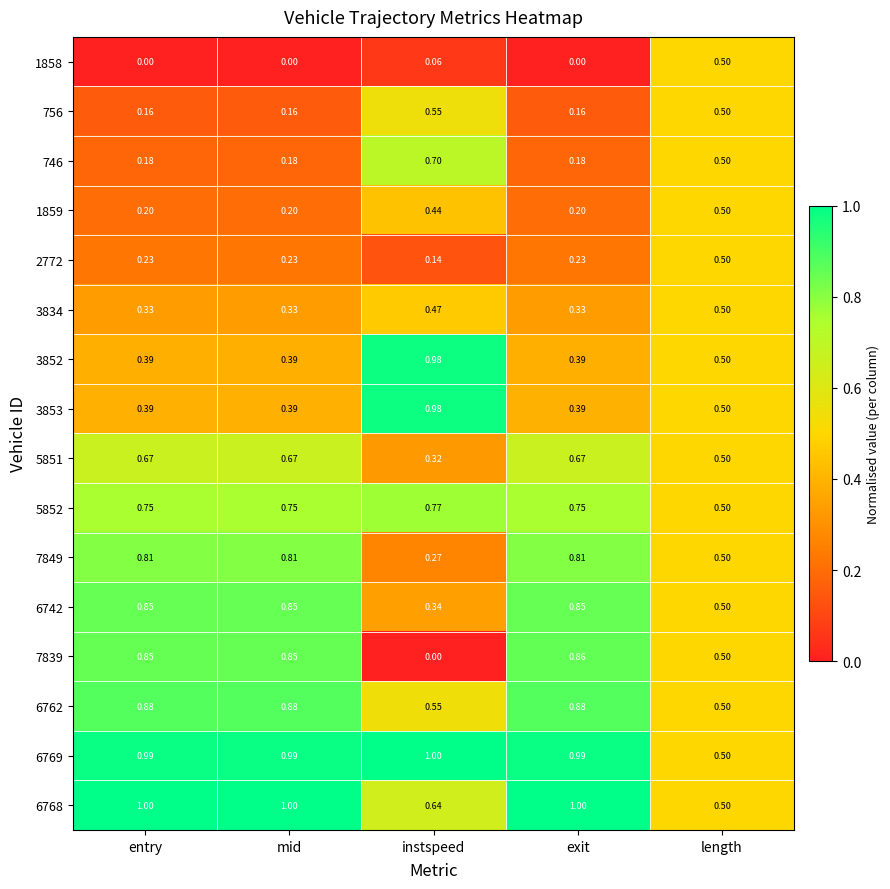

What is the greatest value displayed?

1.0